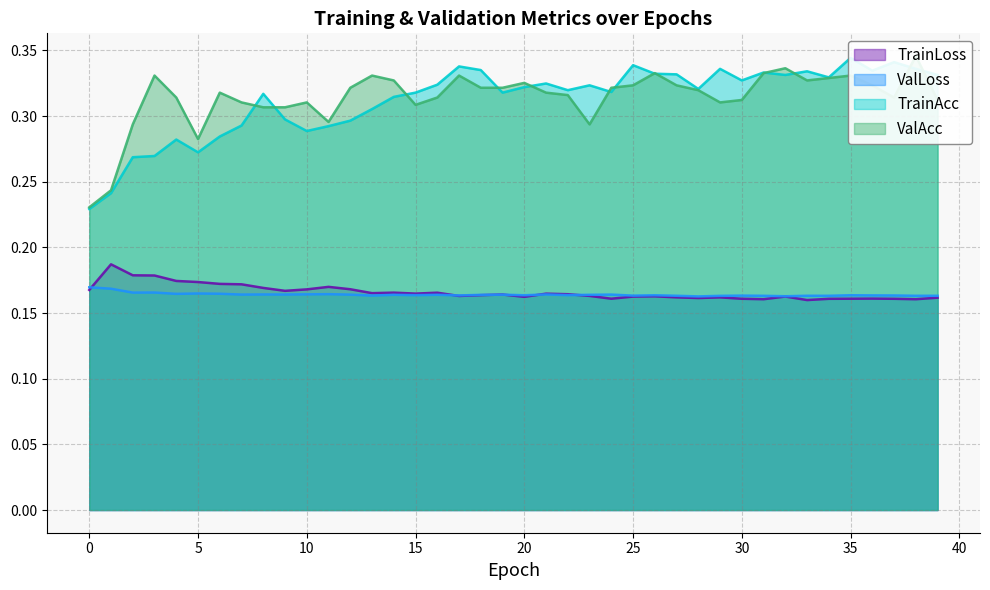

The value of TrainAcc at 13 is 0.3. True or false?

True